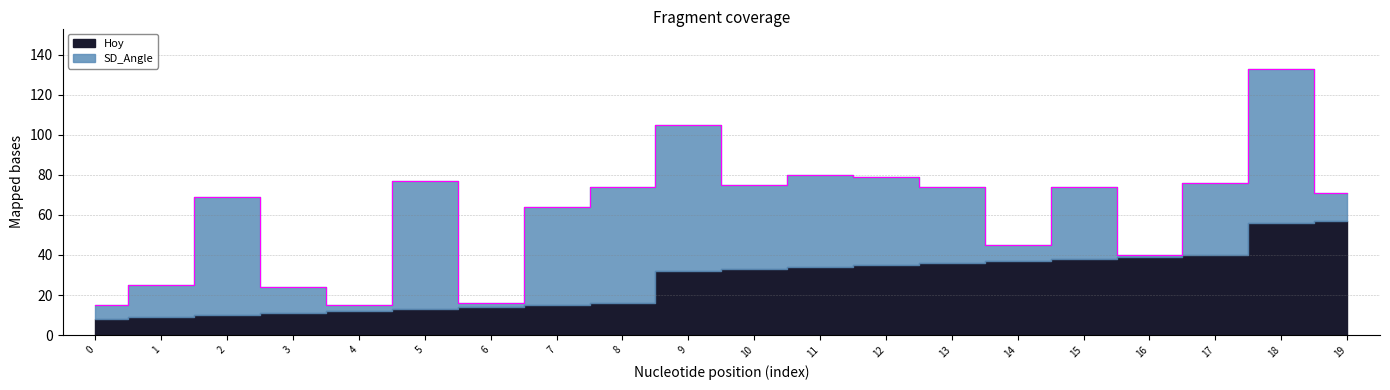

What is the difference between the highest and lowest values at 18?

21